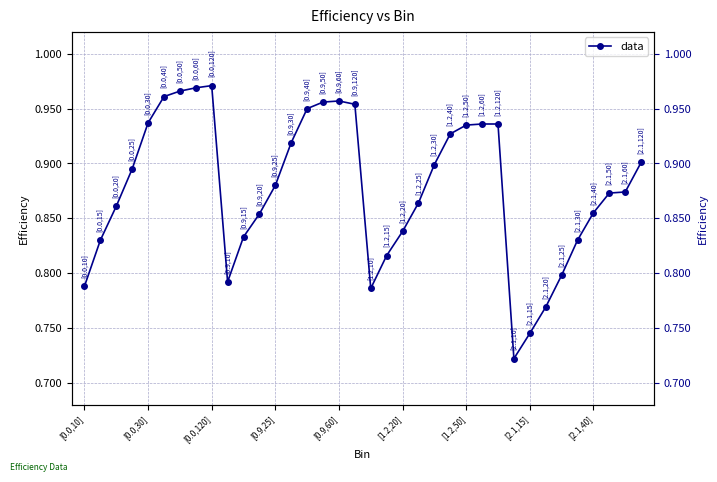

Is this an area chart (filled region under the line)?

No